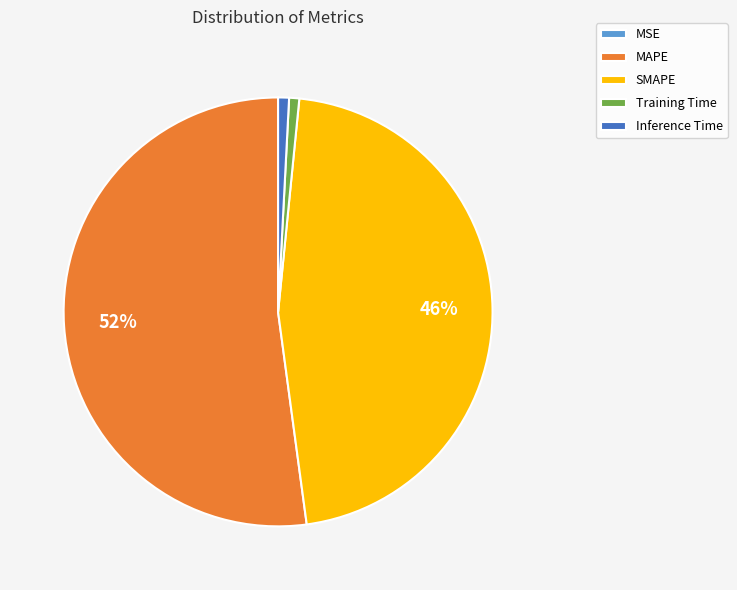

Combined, do SMAPE and Training Time account for over 50%?

No